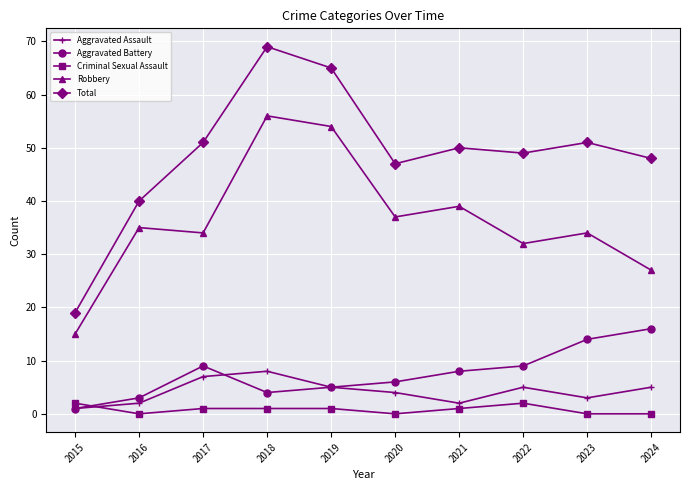

What is the difference between the Aggravated Assault values at 2020 and 2024?

1